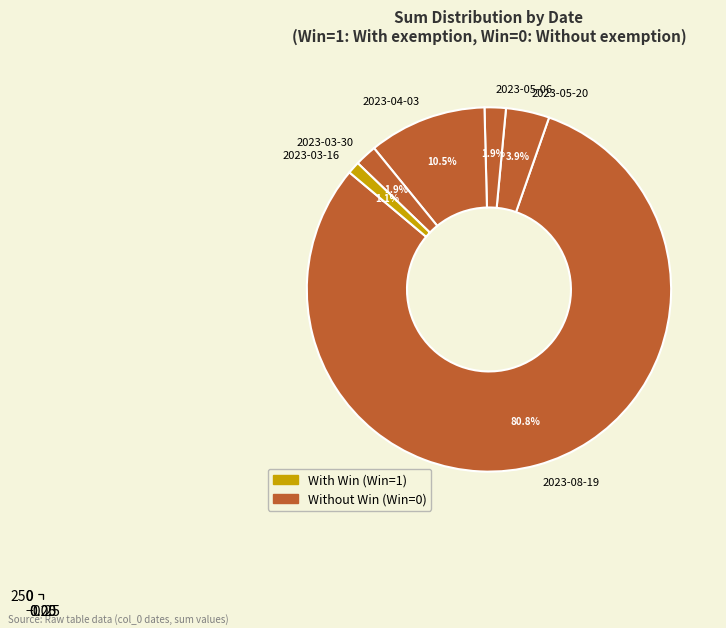

To the nearest percent, what is the difference between the 2023-05-20 and 2023-03-30 slice percentages?

2%